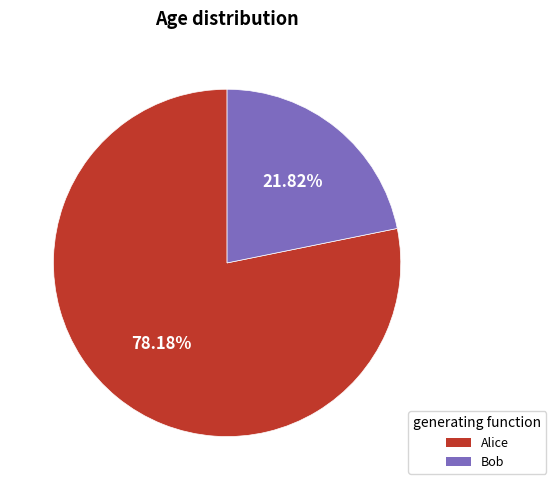

Which category has the smallest portion of the pie?

Bob